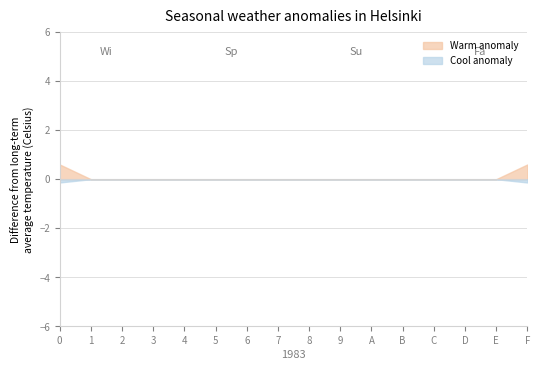

Rank the series by their maximum value, from lowest to highest.

Cool anomaly, Warm anomaly